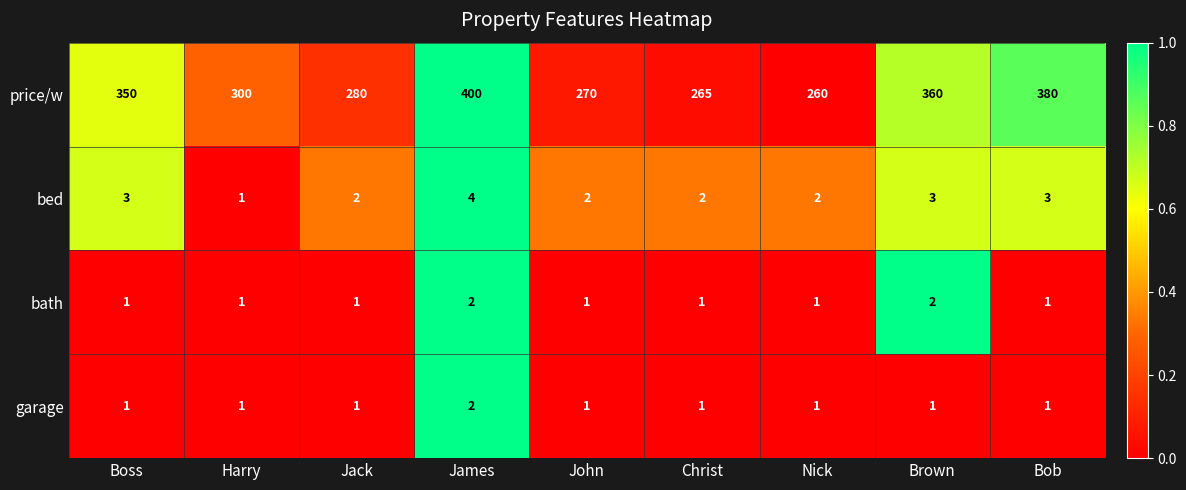

What is the spread (max minus min) of values at James?

398